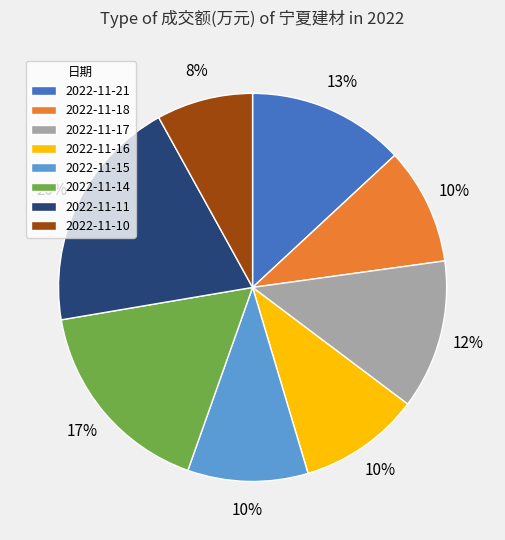

True or false: 2022-11-21 accounts for 13% of the total.

True